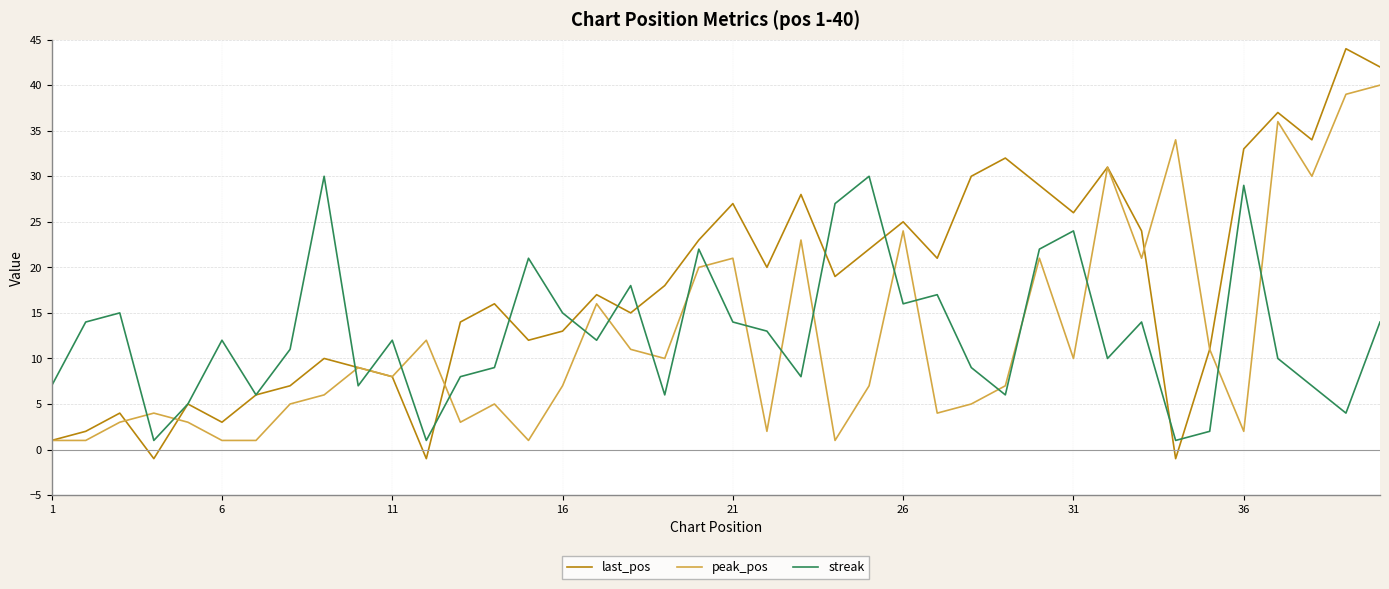

What is the maximum value shown in the chart?

44